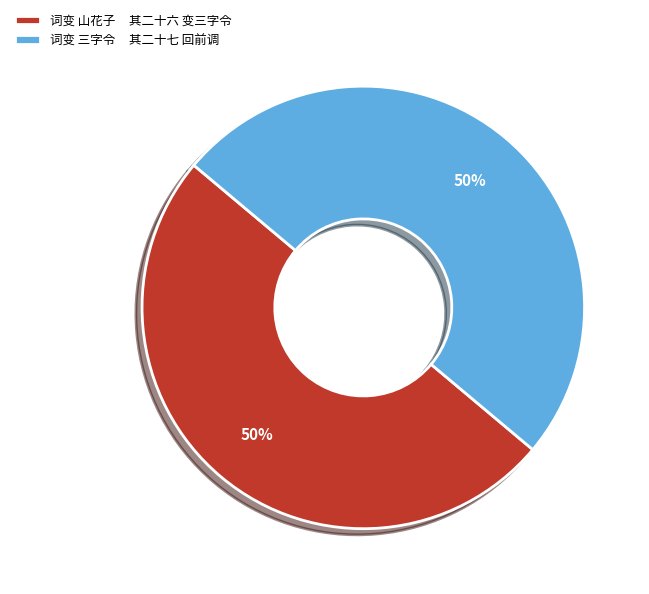

What percentage is the 词变 山花子 其二十六 变三字令 slice, to the nearest percent?

50%